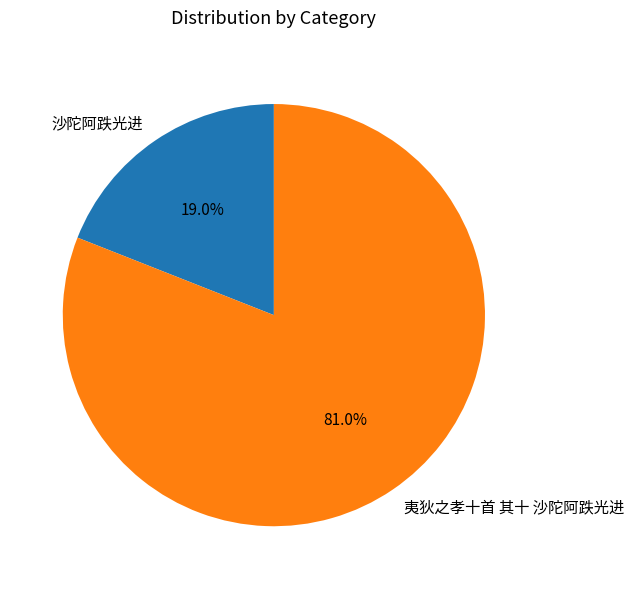

The 沙陀阿跌光进 slice represents 11% of the pie. True or false?

False